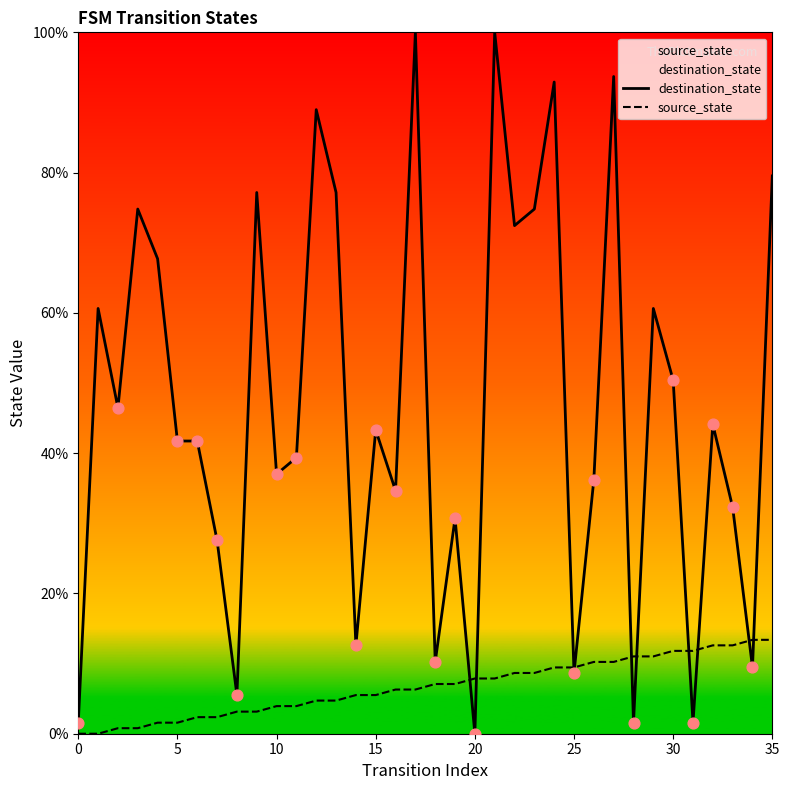

What are all the series names shown in the legend?

destination_state, source_state